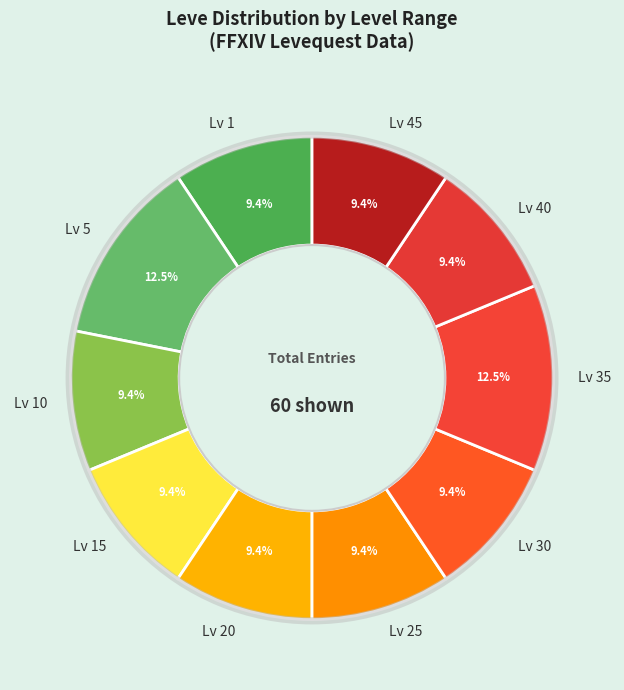

Is there any slice that represents more than half of the pie?

No